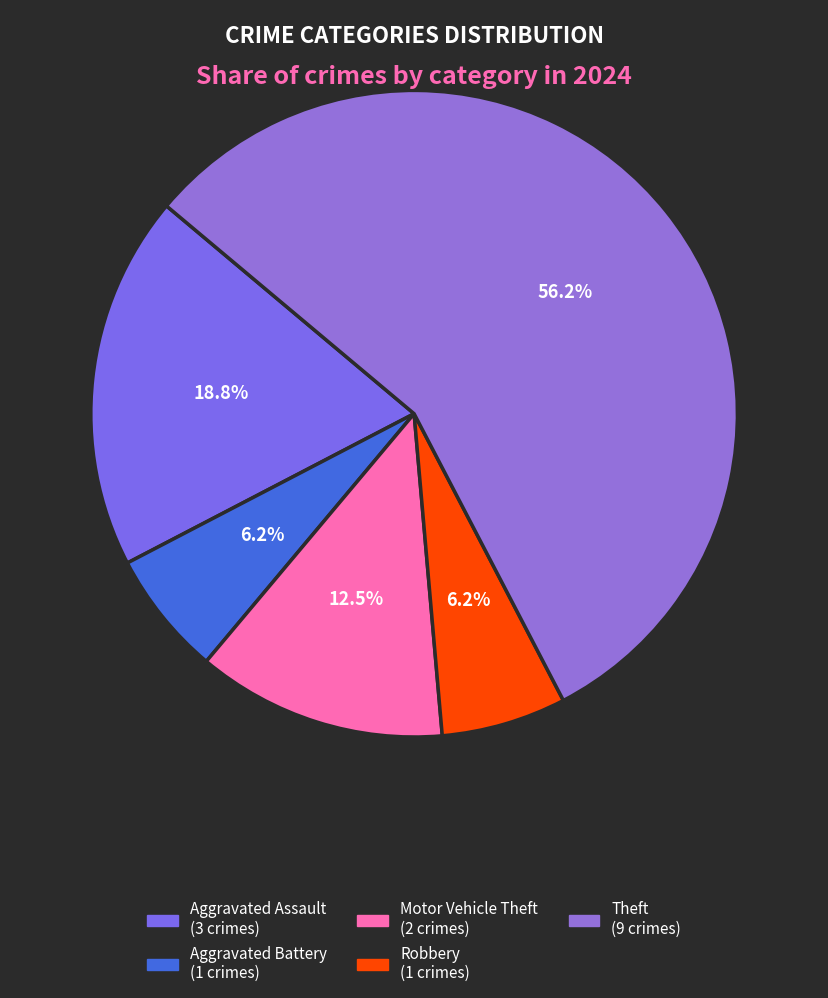

What percentage do Motor Vehicle Theft and Aggravated Assault together represent?

31.2%